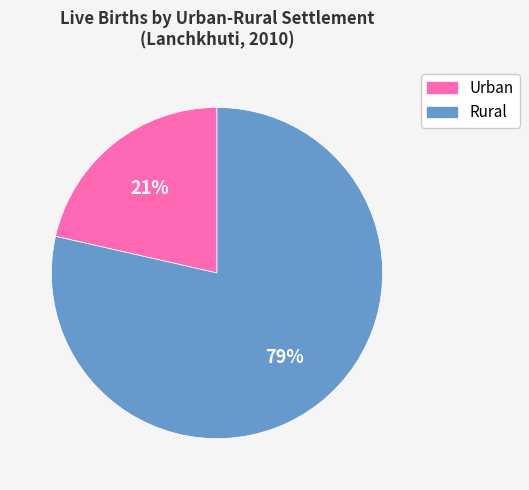

Approximately how many times larger is the value at Urban compared to Rural?

0.3